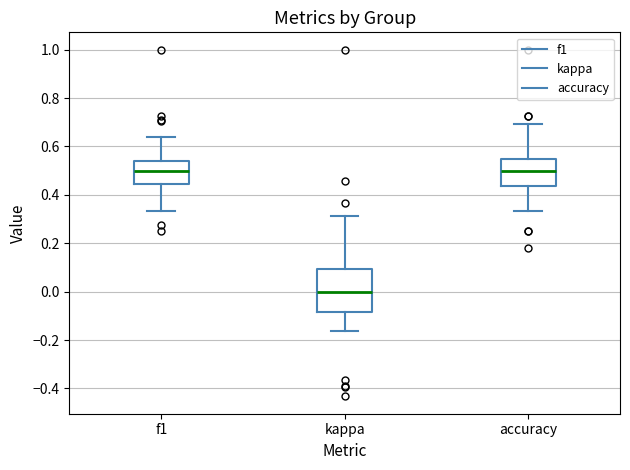

Which box's median line is the lowest?

kappa